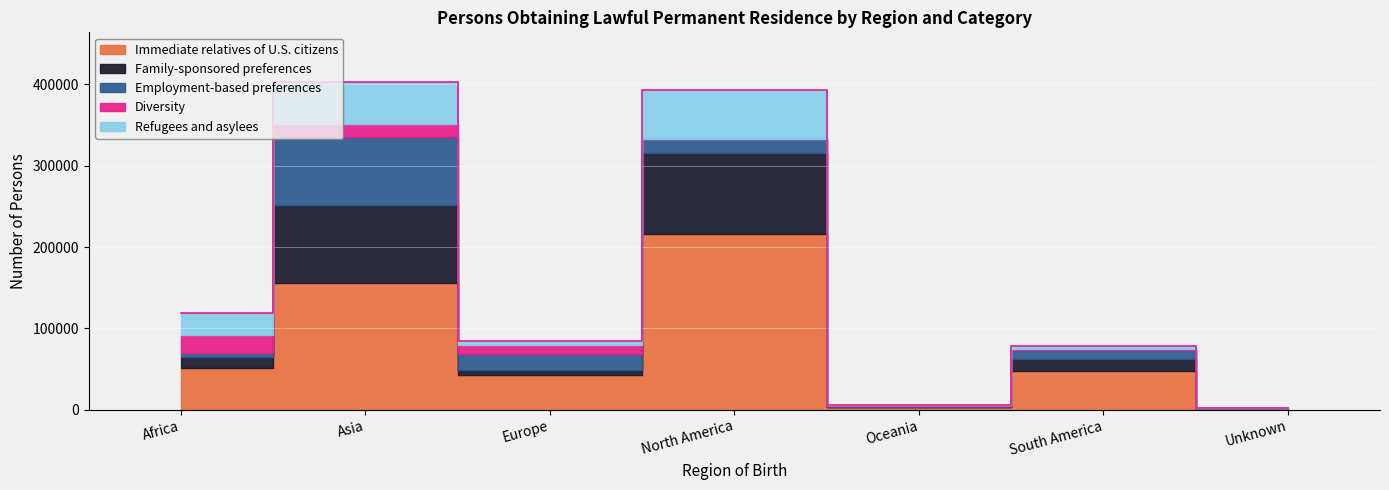

What is the maximum value for Employment-based preferences?

83962